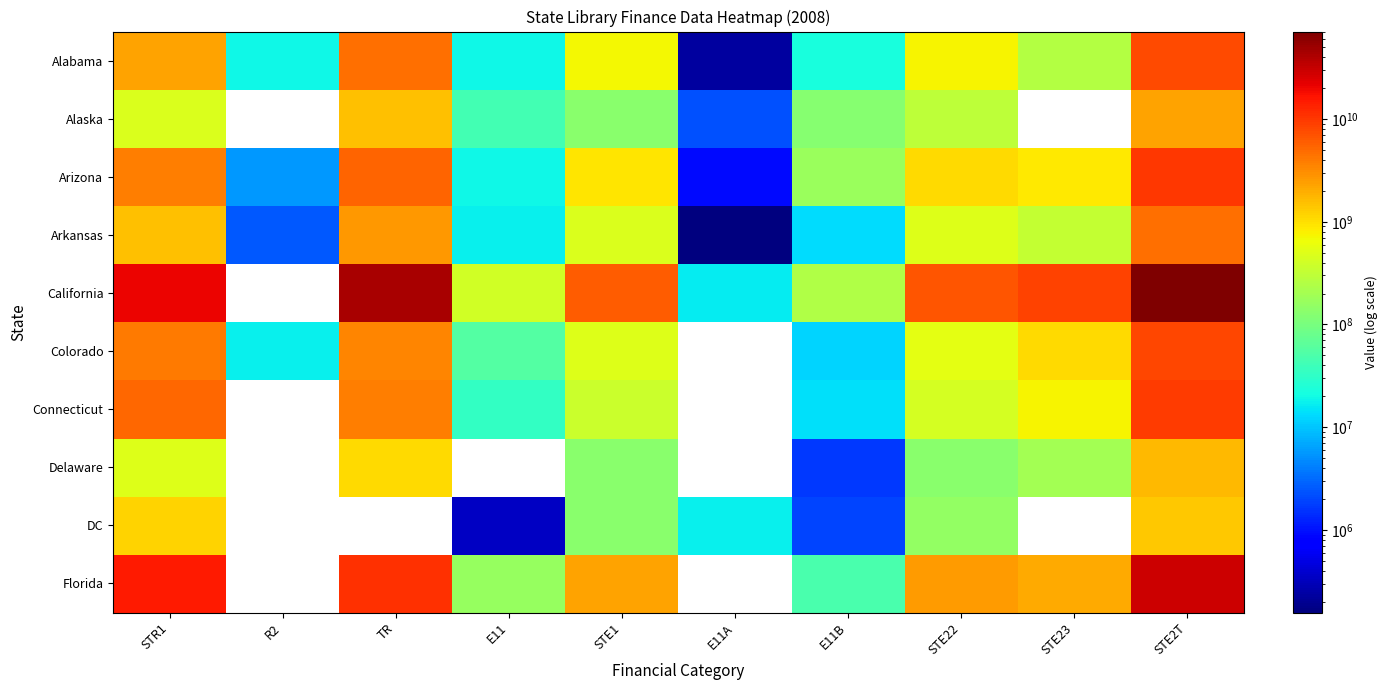

At which category is the sum across all series the highest?

STE2T